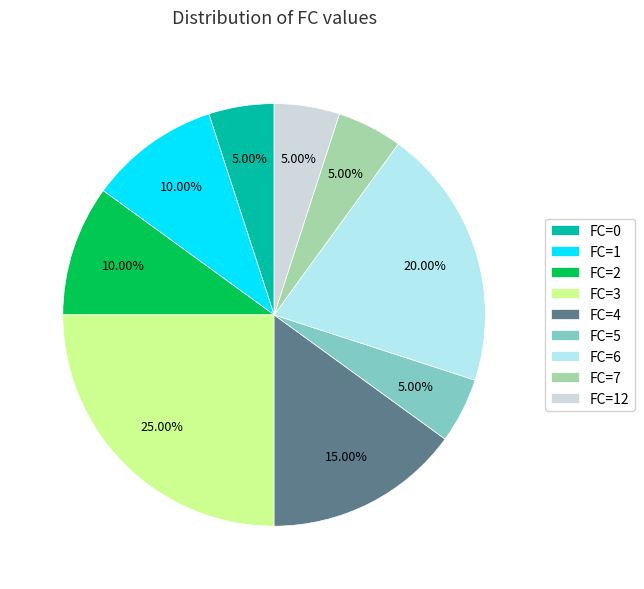

How much of the chart is everything except FC=1?

90.0%